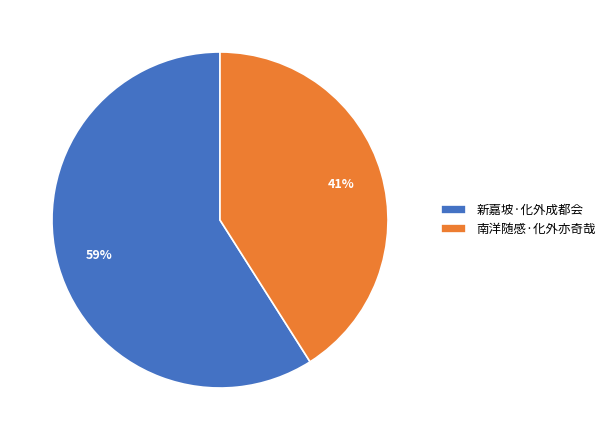

Which category has the biggest portion of the pie?

新嘉坡·化外成都会